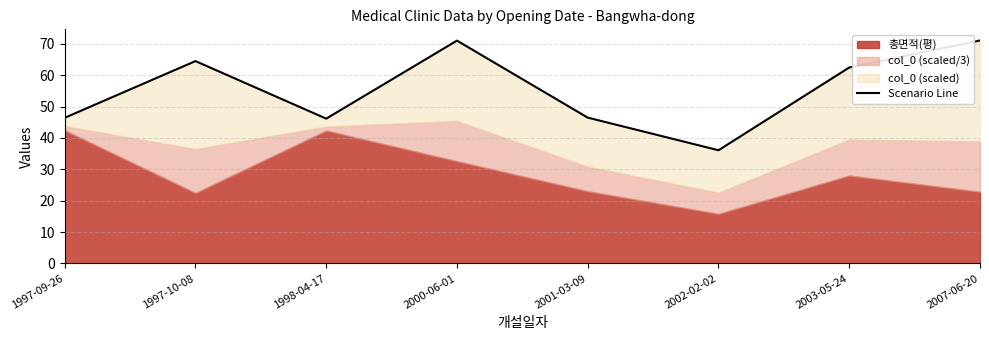

Rank the categories by value from lowest to highest.

2002-02-02, 1998-04-17, 1997-09-26, 2001-03-09, 2003-05-24, 1997-10-08, 2000-06-01, 2007-06-20